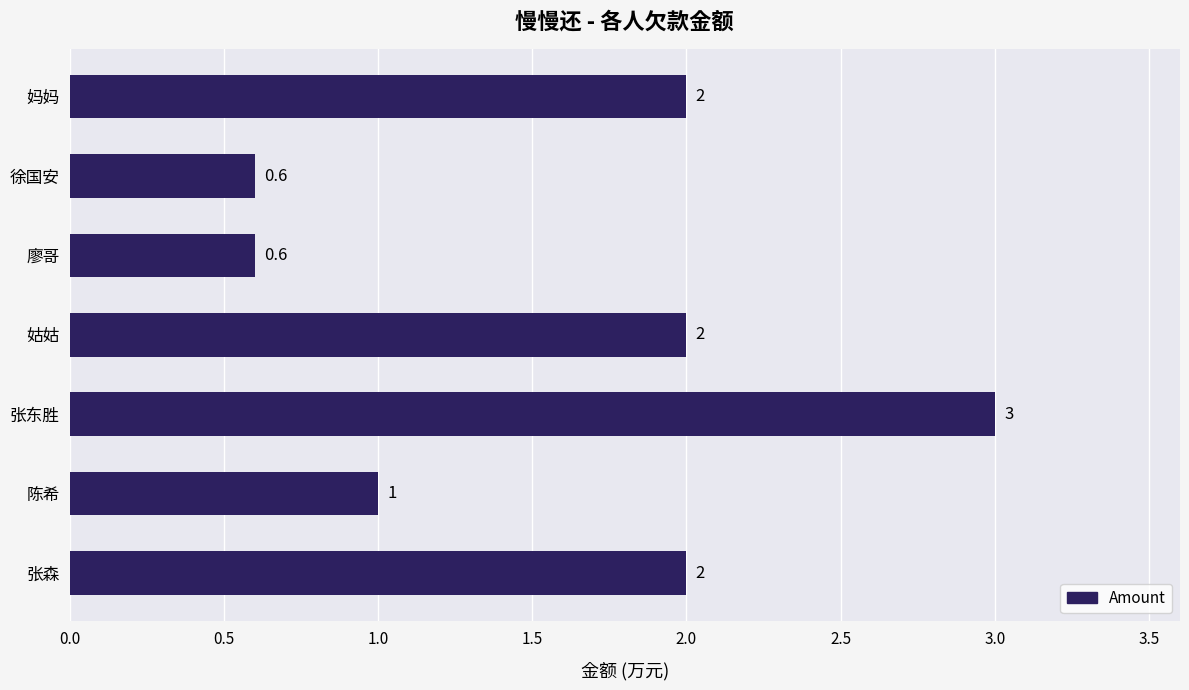

What is the approximate value at 张东胜?

3.0